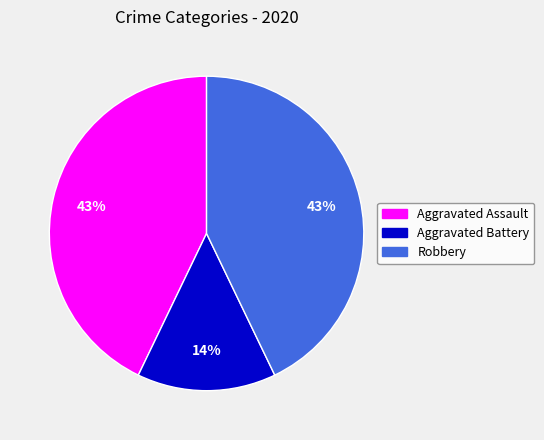

Does Aggravated Battery account for over 50% of the chart?

No